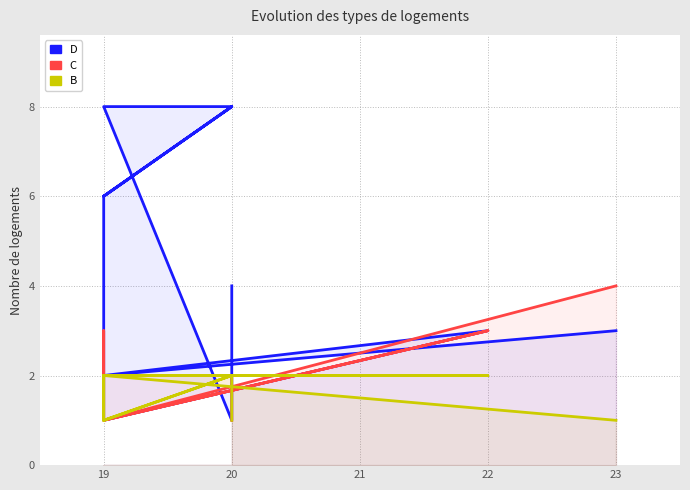

Read the C value at 19.

1